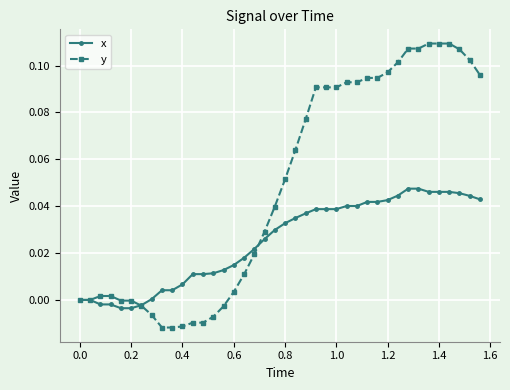

Which series has the largest total across all categories?

y